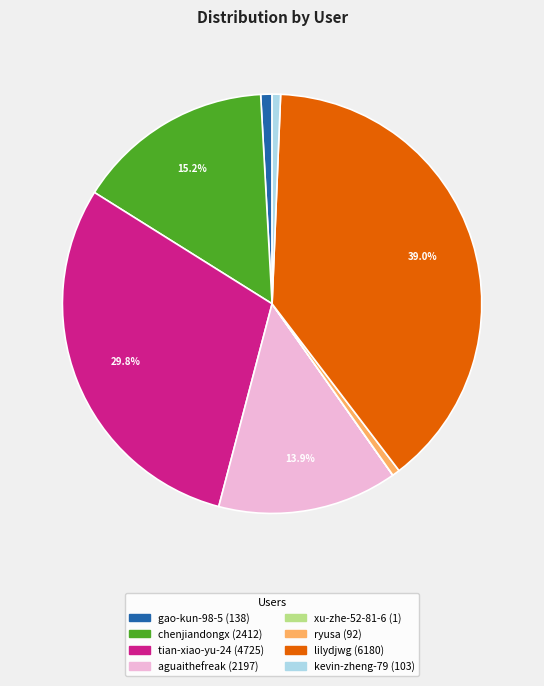

What is the total percentage of lilydjwg and tian-xiao-yu-24?

68.8%